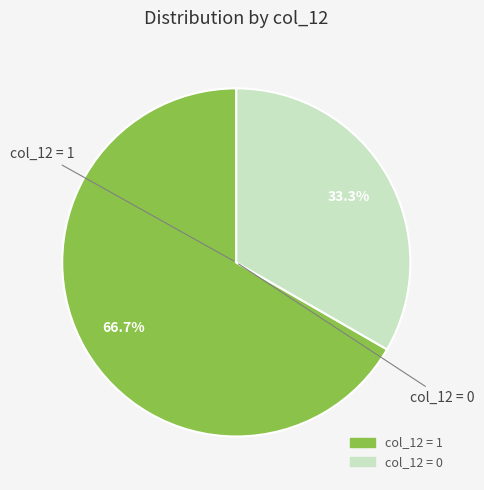

Which slice is the largest?

col_12 = 1